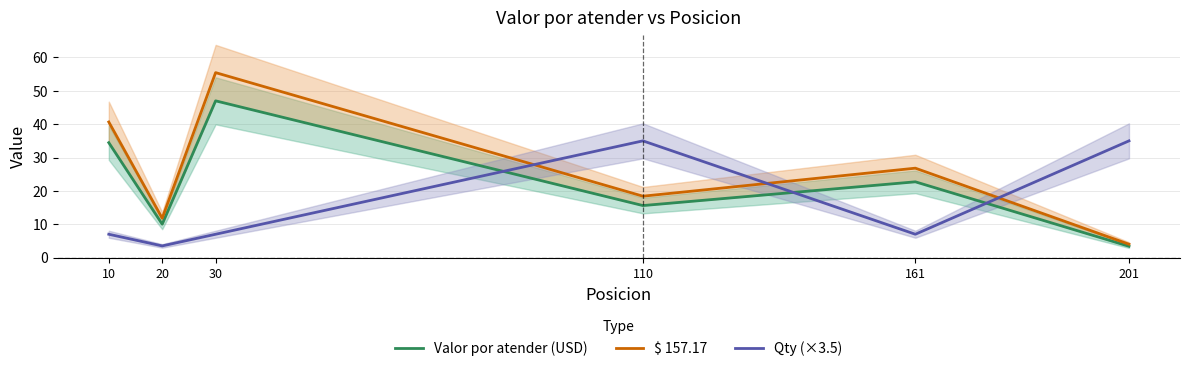

List the labels in order of Valor por atender (USD) value, smallest first.

201, 20, 110, 161, 10, 30